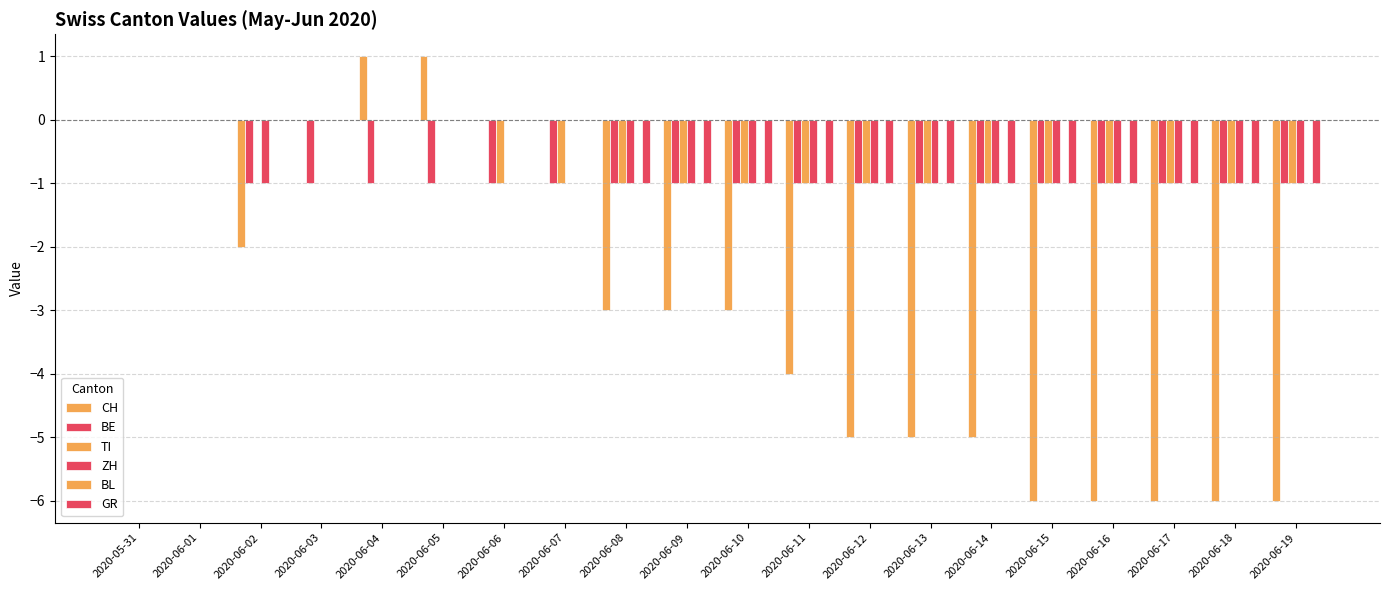

Rank the series by their maximum value, from lowest to highest.

BE, TI, ZH, BL, GR, CH